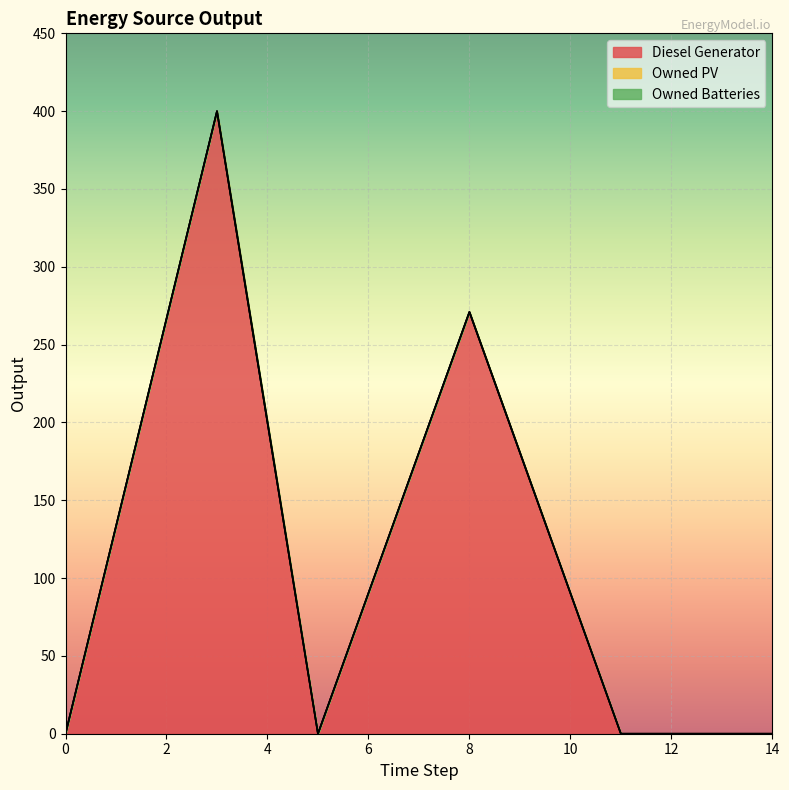

Reading right to left, extract all data points from this chart.

Diesel Generator: 14=0	11=0	8=271	5=0	3=400	0=0
Owned PV: 14=0	11=0	8=0	5=0	3=0	0=0
Owned Batteries: 14=0	11=0	8=0	5=0	3=0	0=0